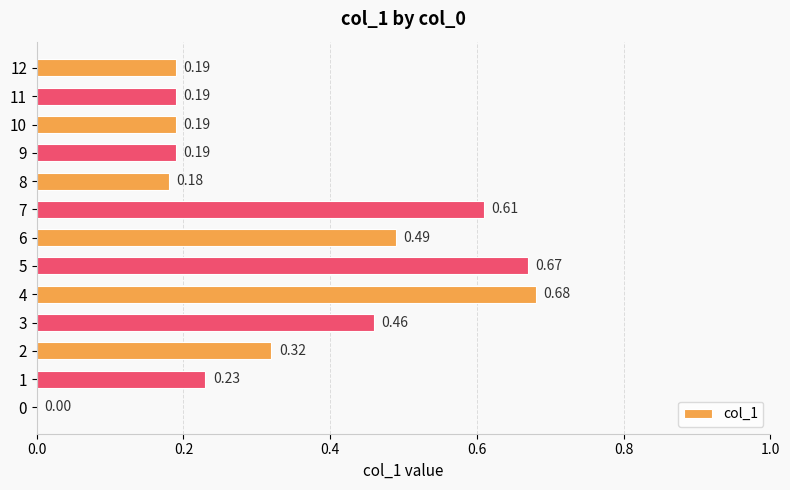

What is the sum of all values?

4.4